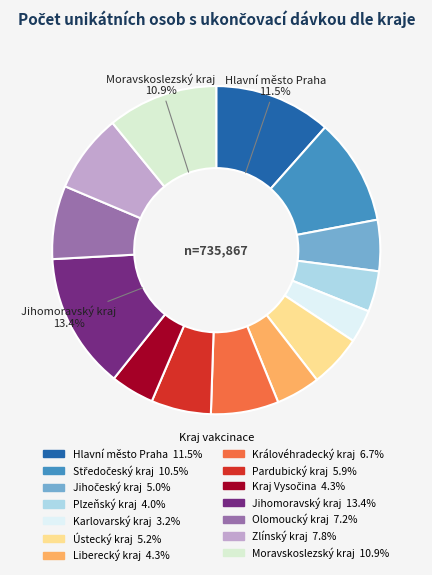

Rank the categories by value from lowest to highest.

Karlovarský kraj, Plzeňský kraj, Kraj Vysočina, Liberecký kraj, Jihočeský kraj, Ústecký kraj, Pardubický kraj, Královéhradecký kraj, Olomoucký kraj, Zlínský kraj, Středočeský kraj, Moravskoslezský kraj, Hlavní město Praha, Jihomoravský kraj